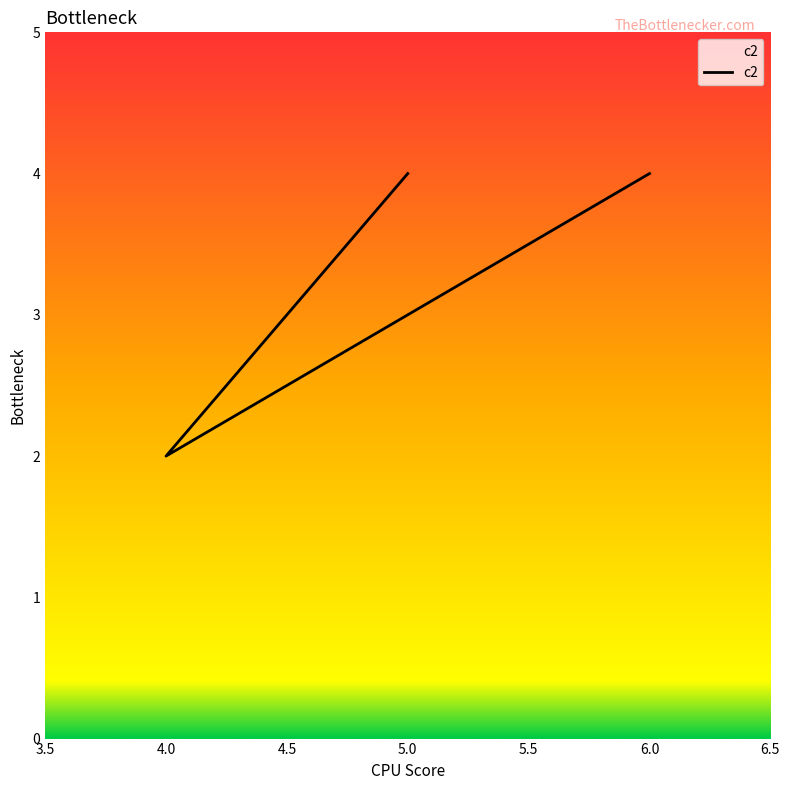

How many lines are shown in the chart?

1